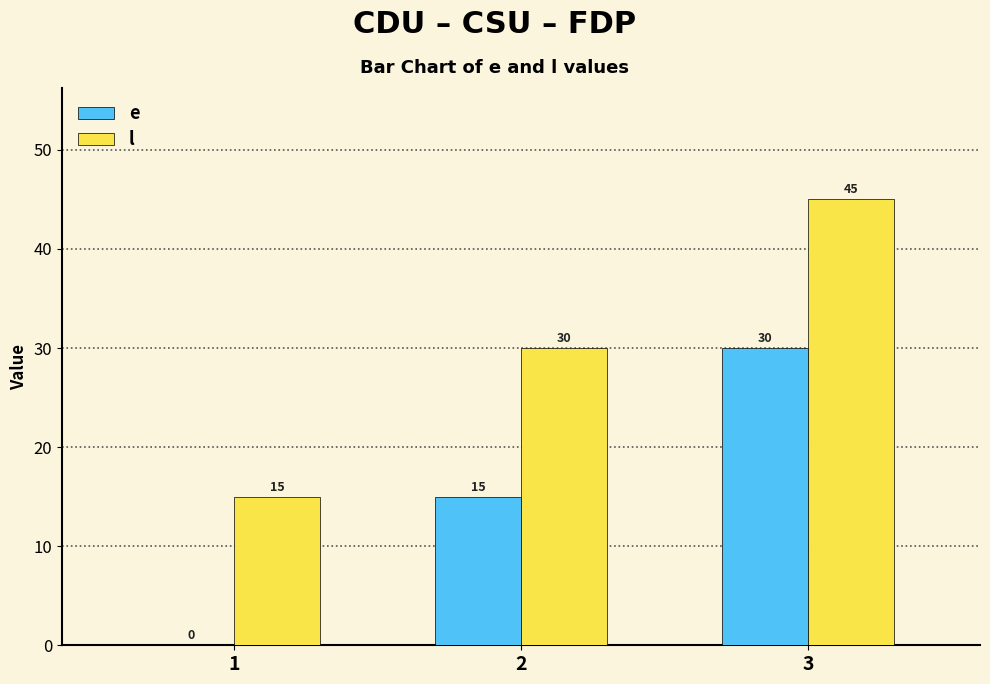

Which series has the largest total across all categories?

l